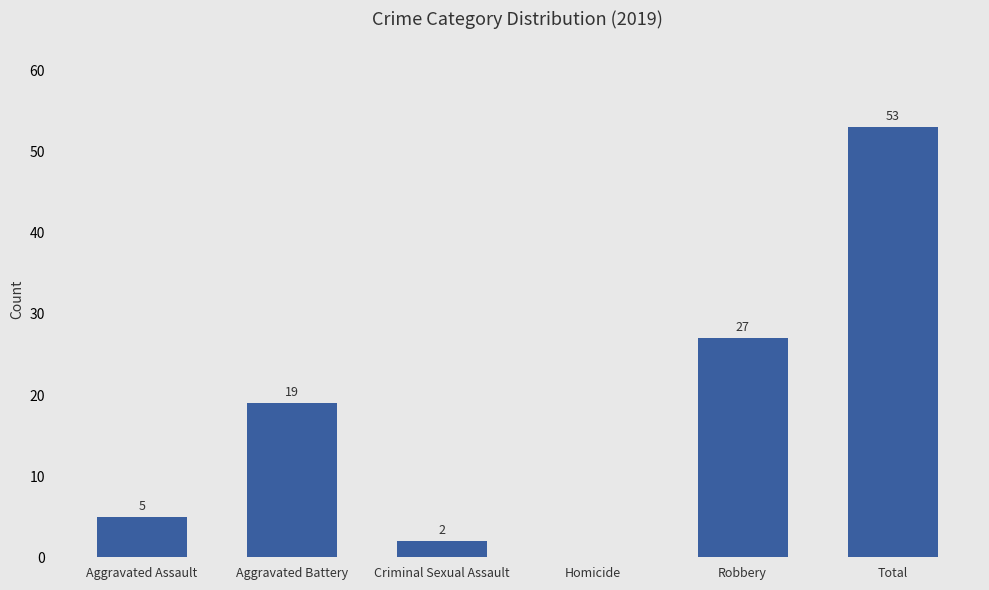

Where is the data nearest to the value 26?

Robbery